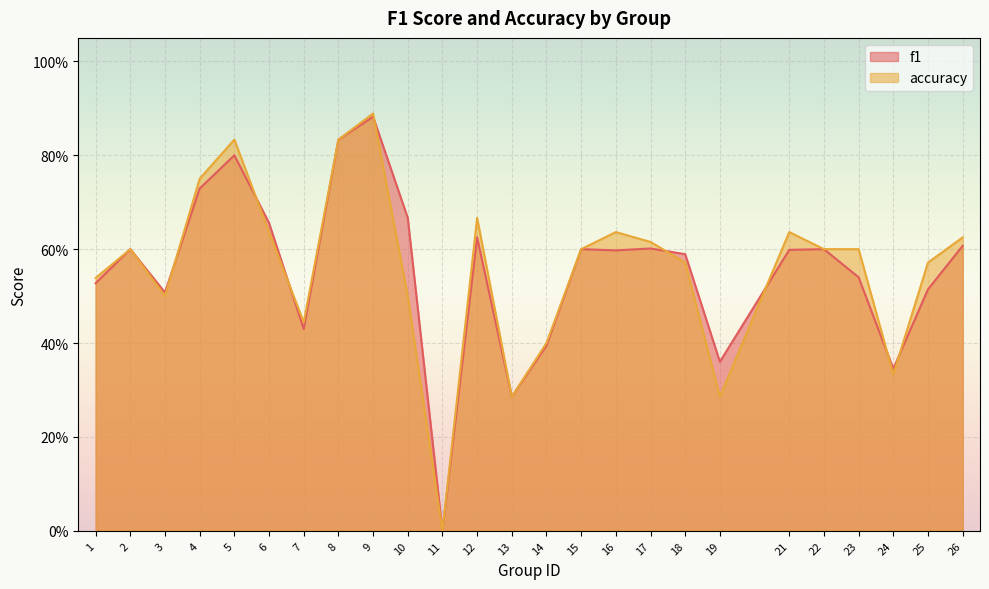

What is the sum of all f1 values?

13.9